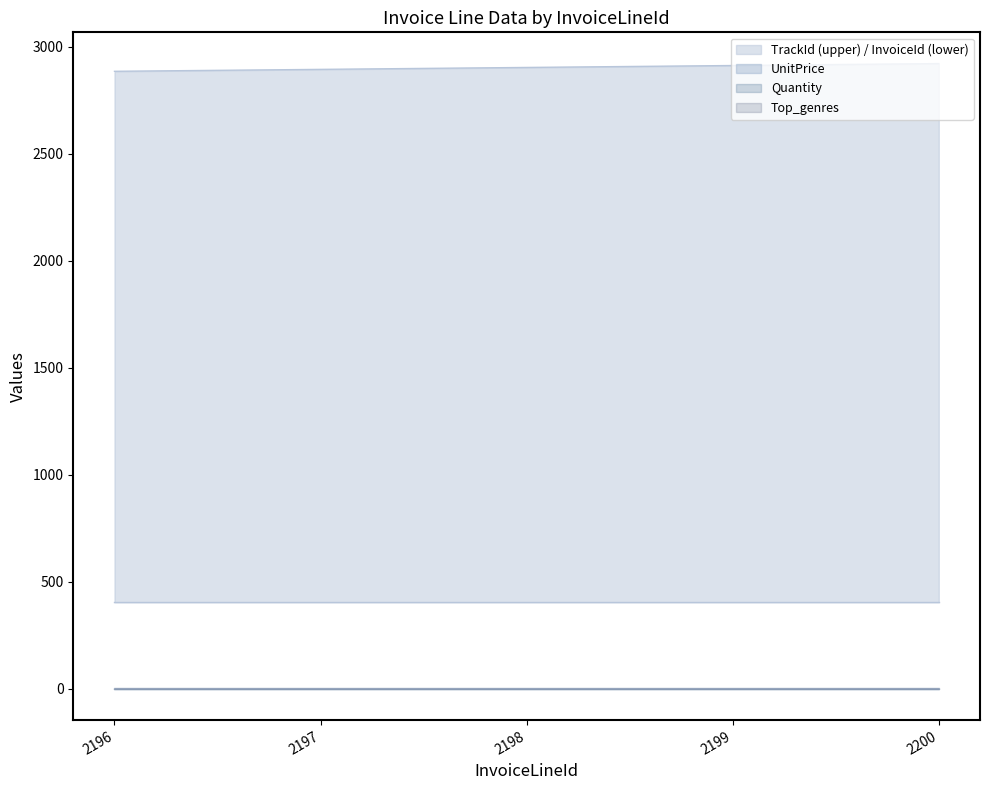

What value does the Top_genres series have at 2197?

2.0